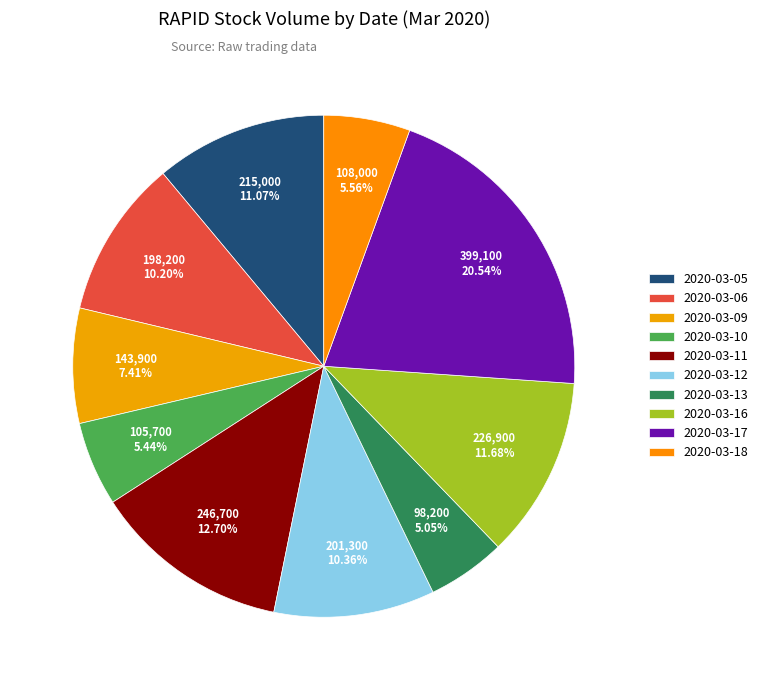

Is 2020-03-16 the majority of the pie?

No